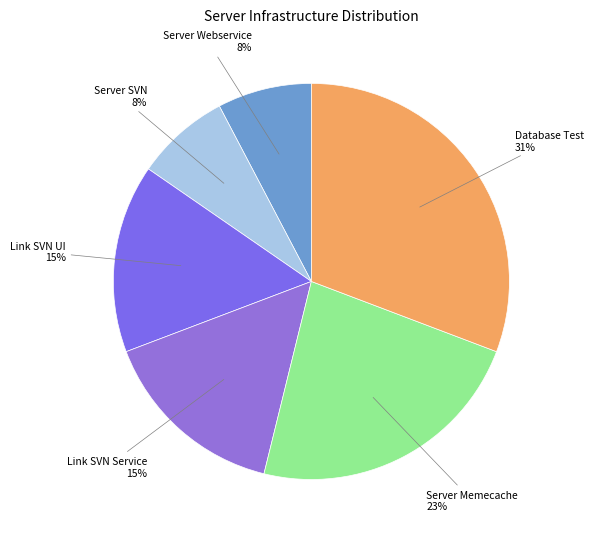

What percentage is the Server Webservice slice, to the nearest percent?

8%